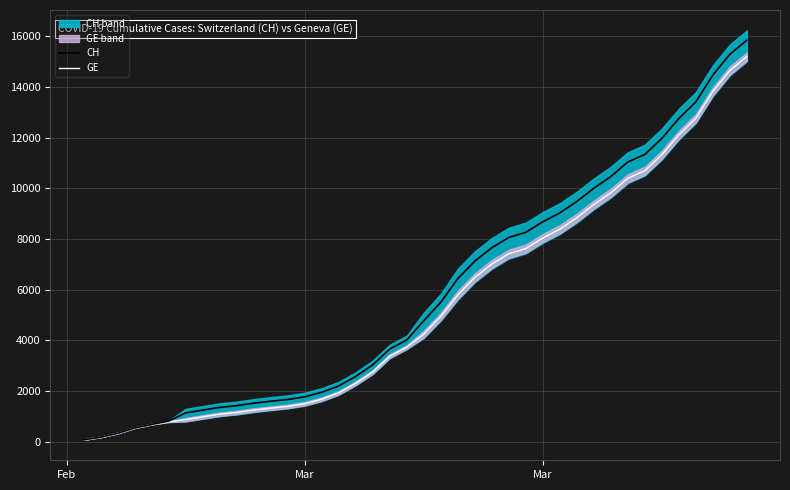

Which category has the lowest value across all series?

Feb